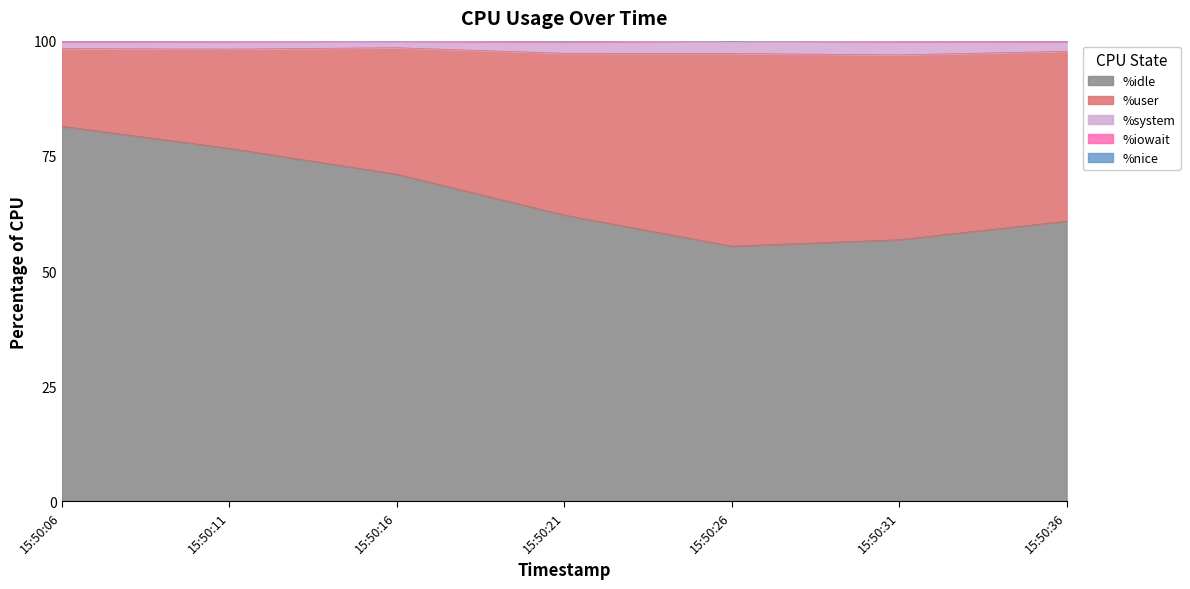

True or false: %iowait has more than 2 interior local peaks.

False